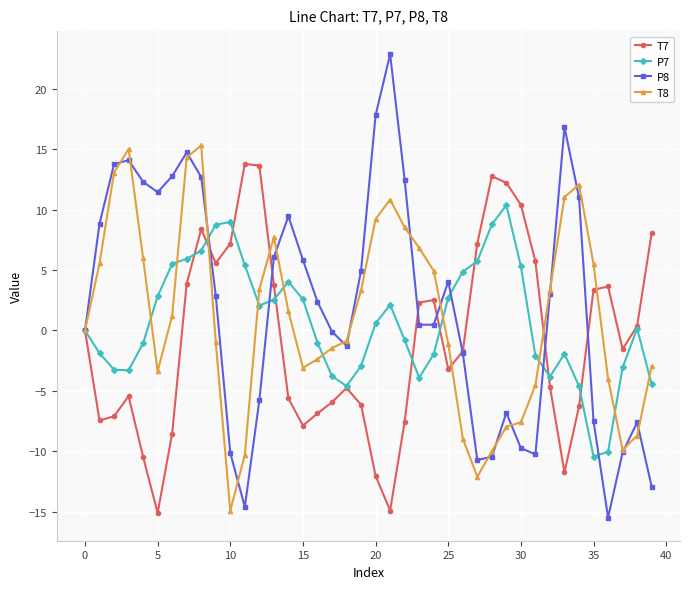

What is the maximum value for T7?

13.8